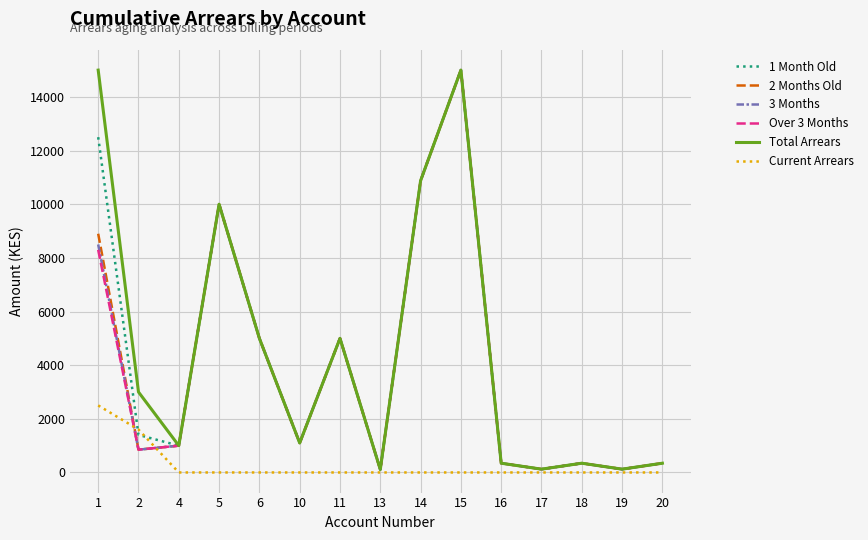

The 3 Months series shows 123 at 17. True or false?

True